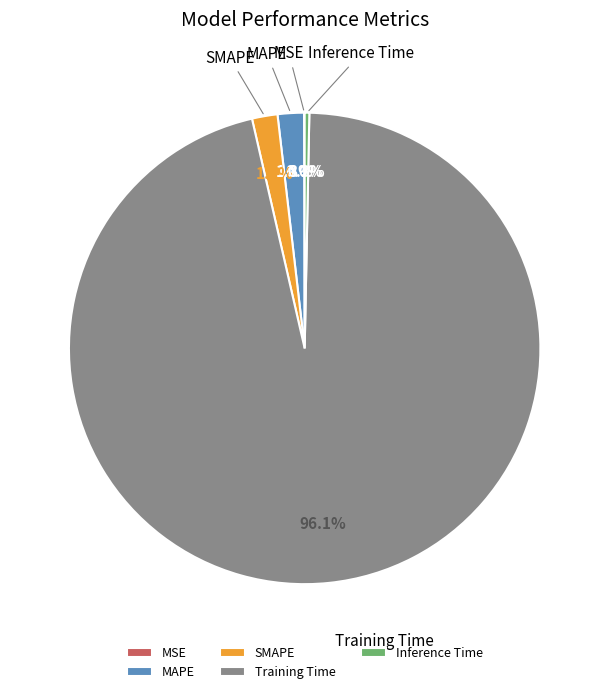

What portion of the pie excludes MAPE?

98.2%